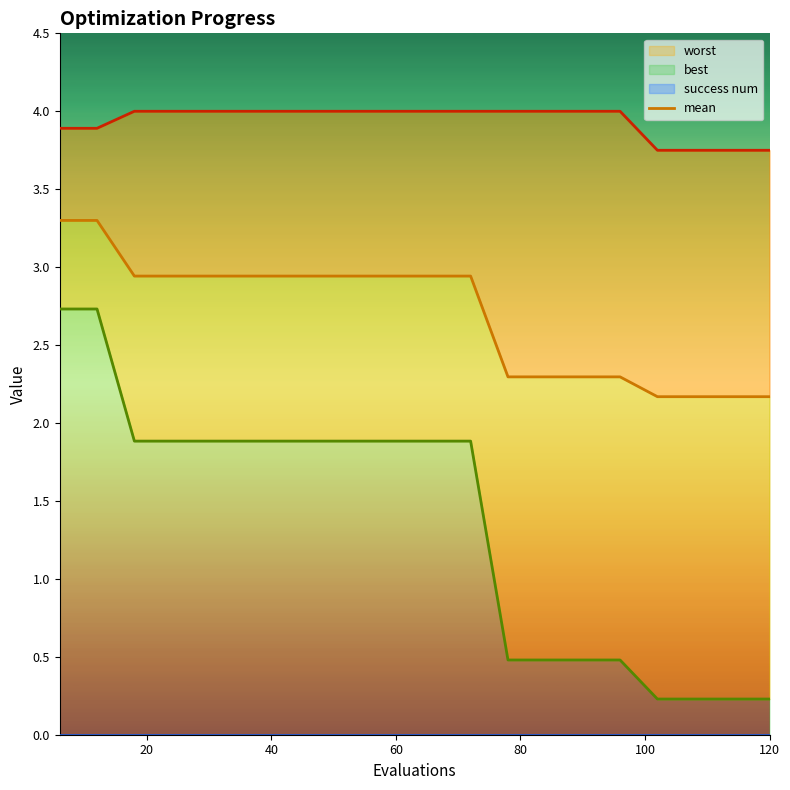

Does the chart have visible grid lines?

No